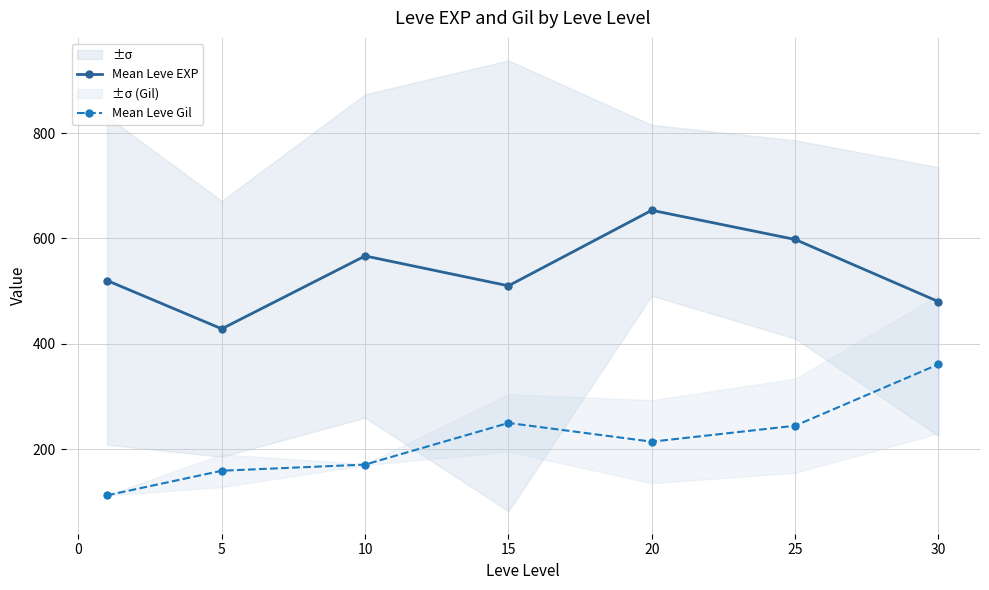

True or false: Mean Leve Gil and Mean Leve EXP intersect in this chart.

False